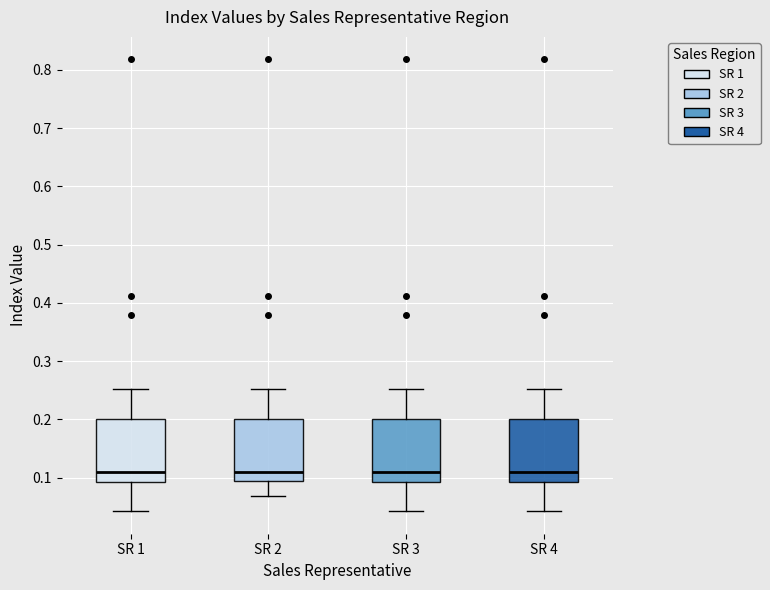

Where does the lower whisker of the box for SR 1 end on the y-axis? The values are not printed on the chart, so give them approximately, as read against the axis.

0.04